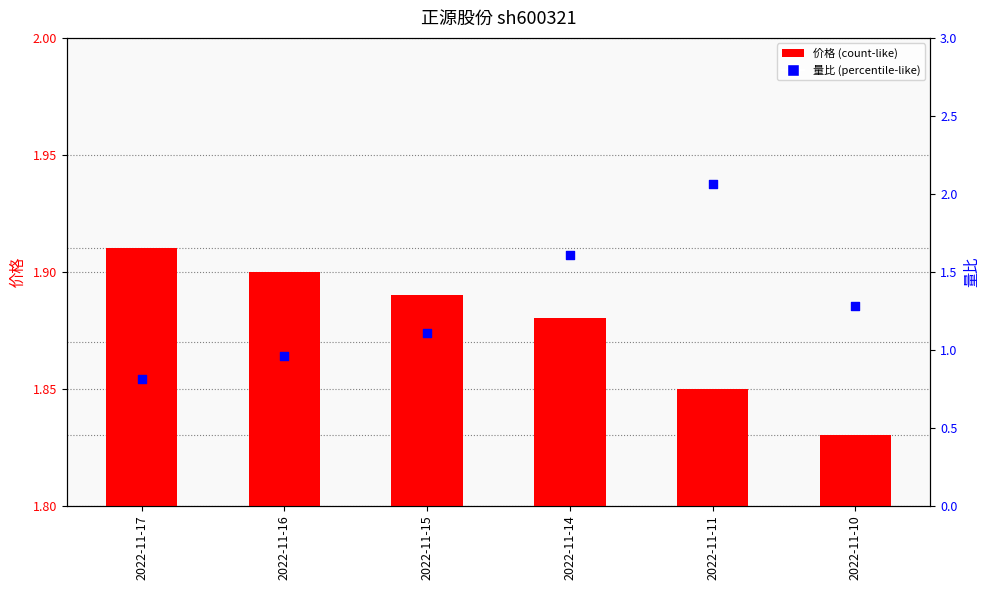

At which category is the sum across all series the highest?

2022-11-11